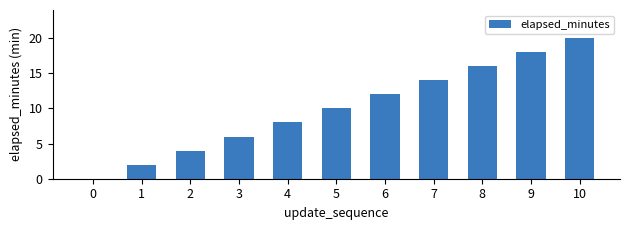

How many values are above zero?

10